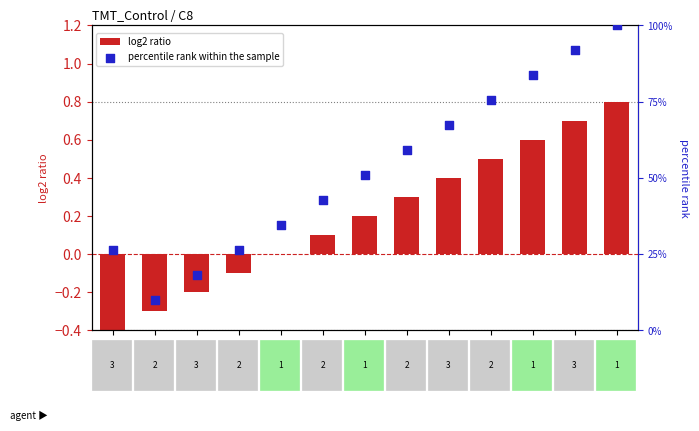

Which series reaches the maximum Y coordinate?

percentile rank within the sample